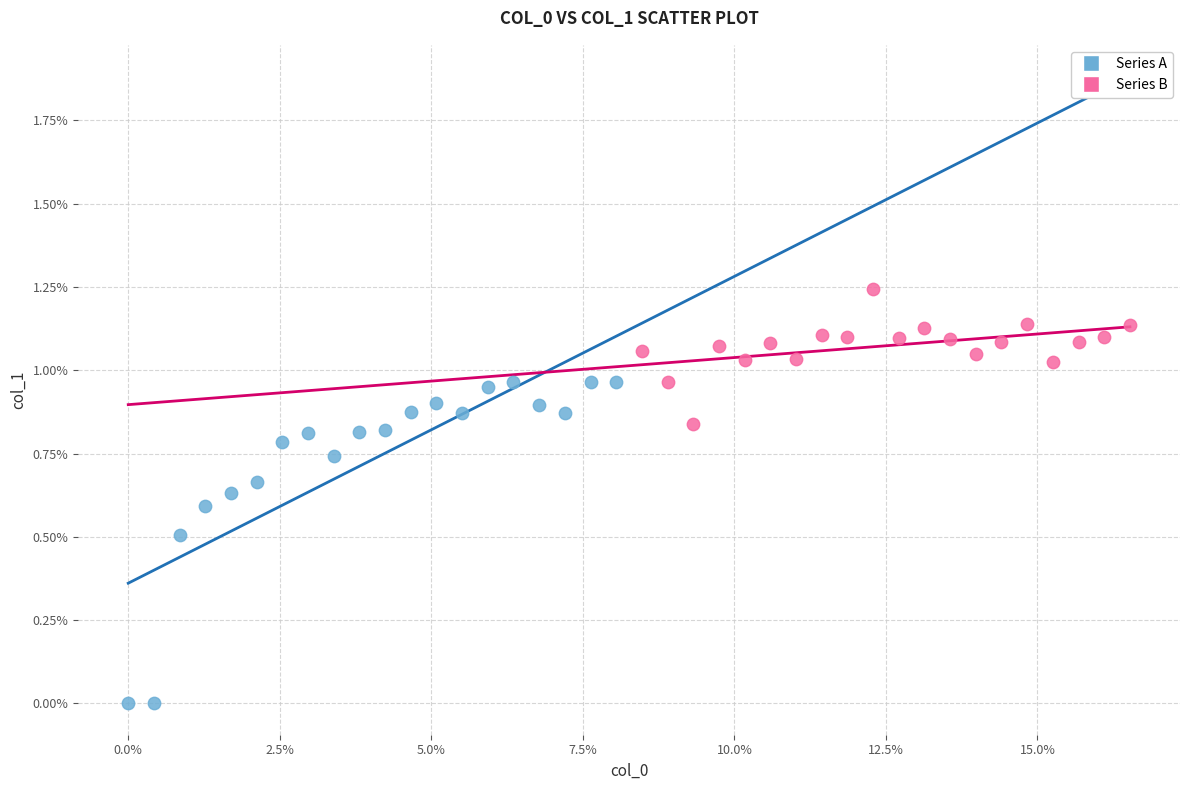

What are all the series names shown in the legend?

Series A, Series B